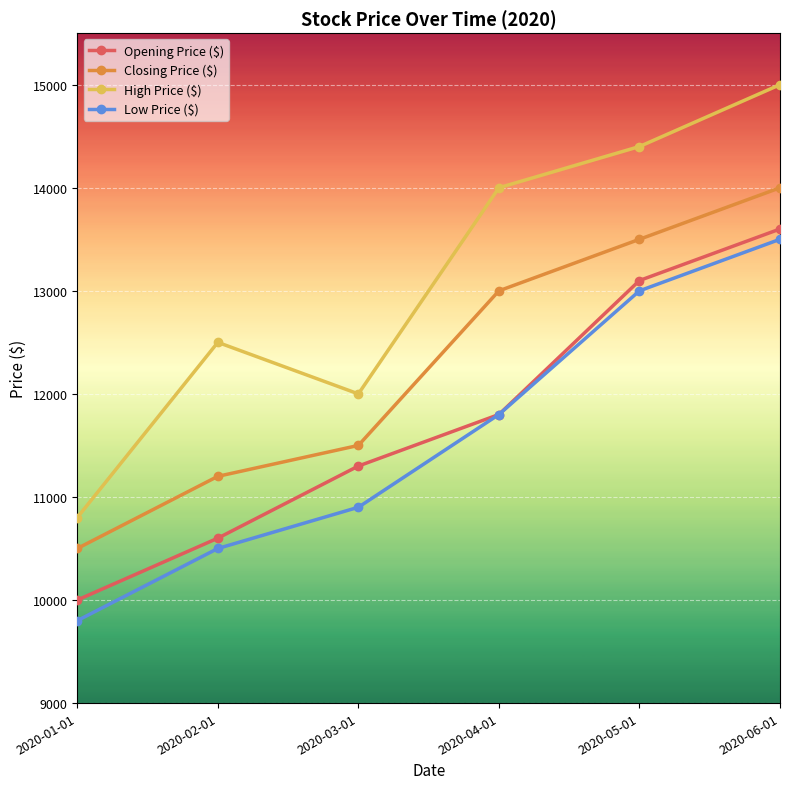

What is the total value across all series at 2020-05-01?

54000